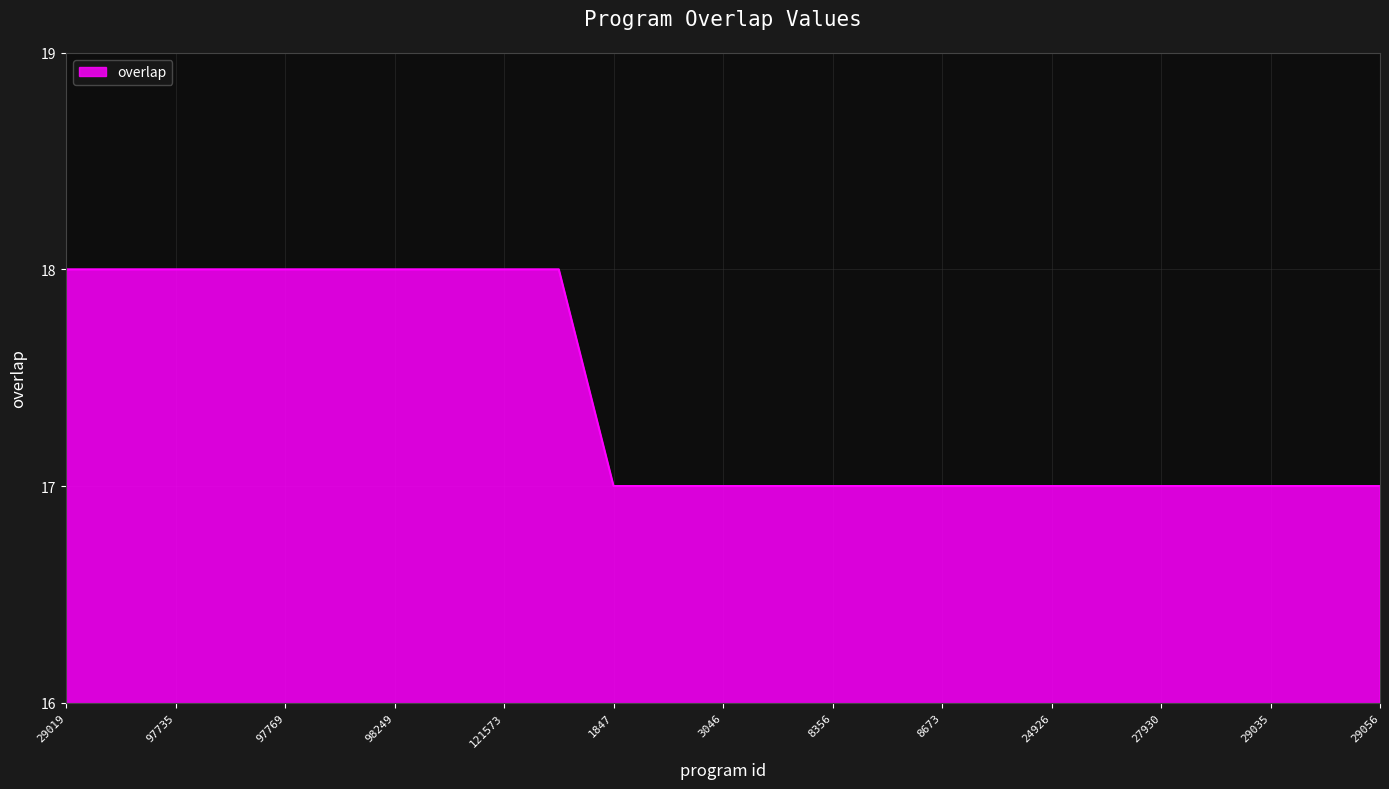

Count the values in the range 17 to 18.

25